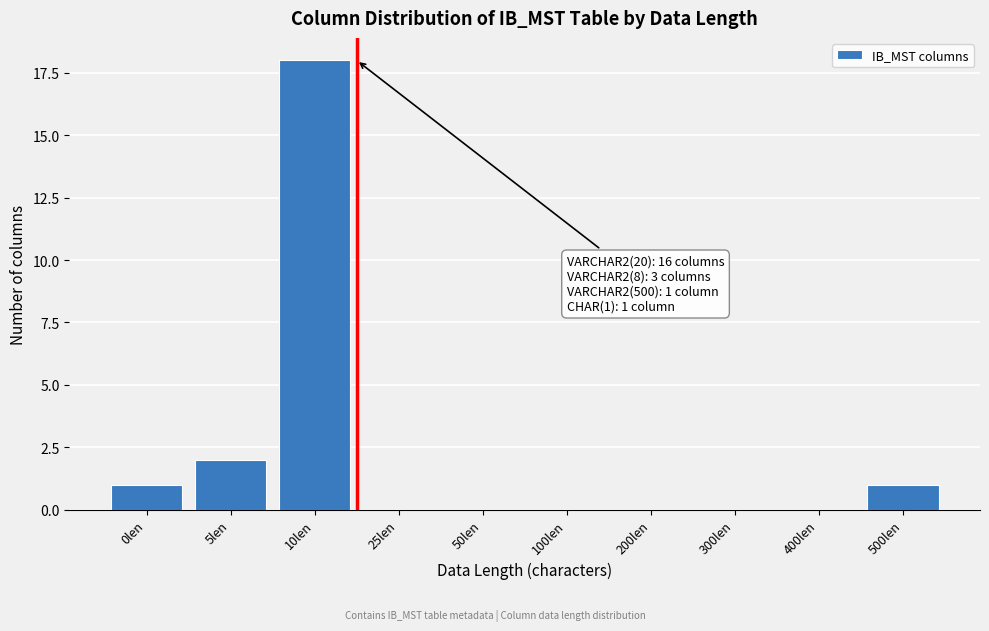

Reading left to right, list all the values displayed in this chart.

0len=1	5len=2	10len=18	25len=0	50len=0	100len=0	200len=0	300len=0	400len=0	500len=1